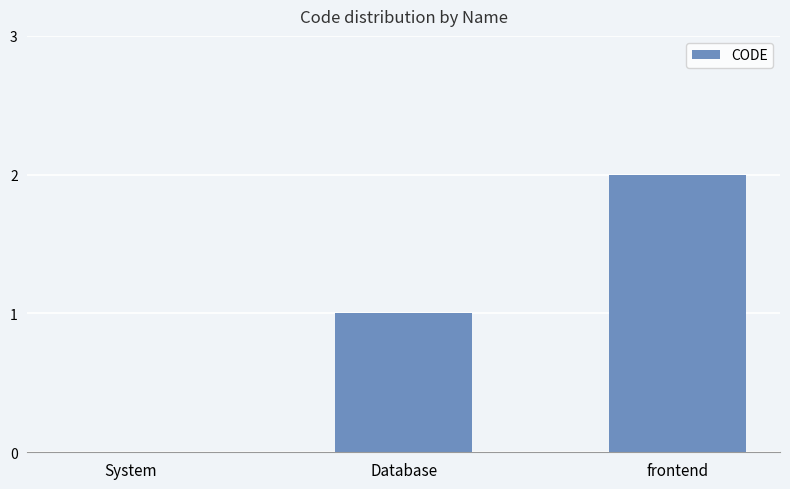

Reading left to right, transcribe all the data shown in this chart.

System=0	Database=1	frontend=2